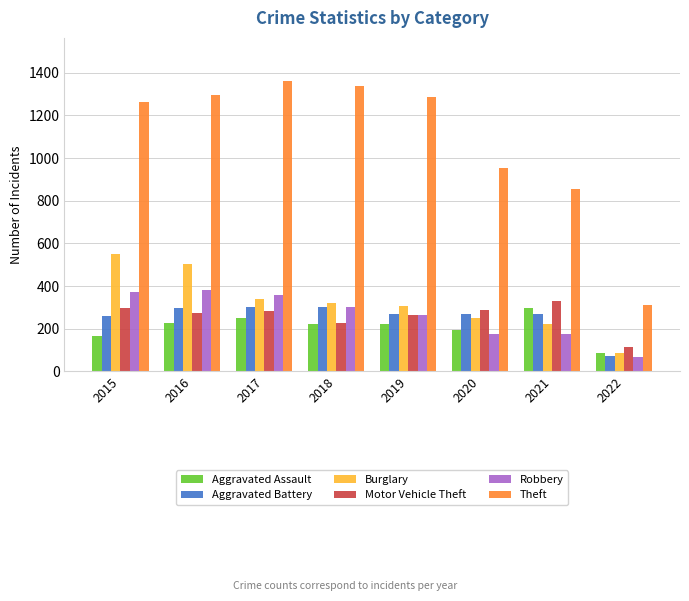

Which series has the widest spread of values?

Theft